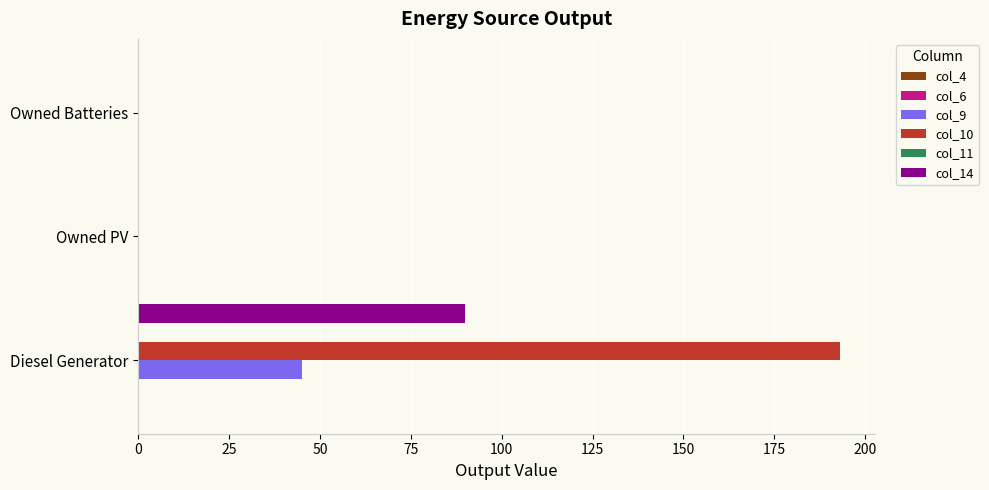

The col_9 series shows 80 at Diesel Generator. True or false?

False